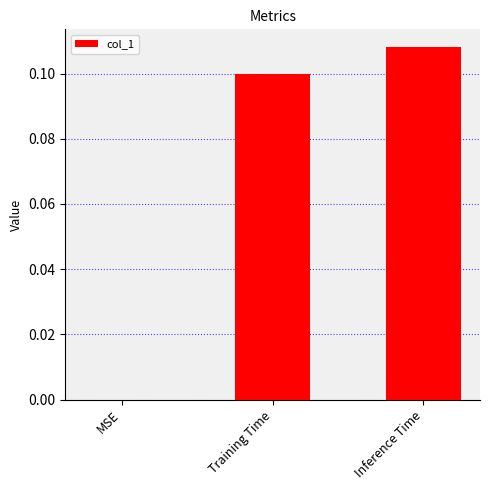

Are the bars horizontal?

No